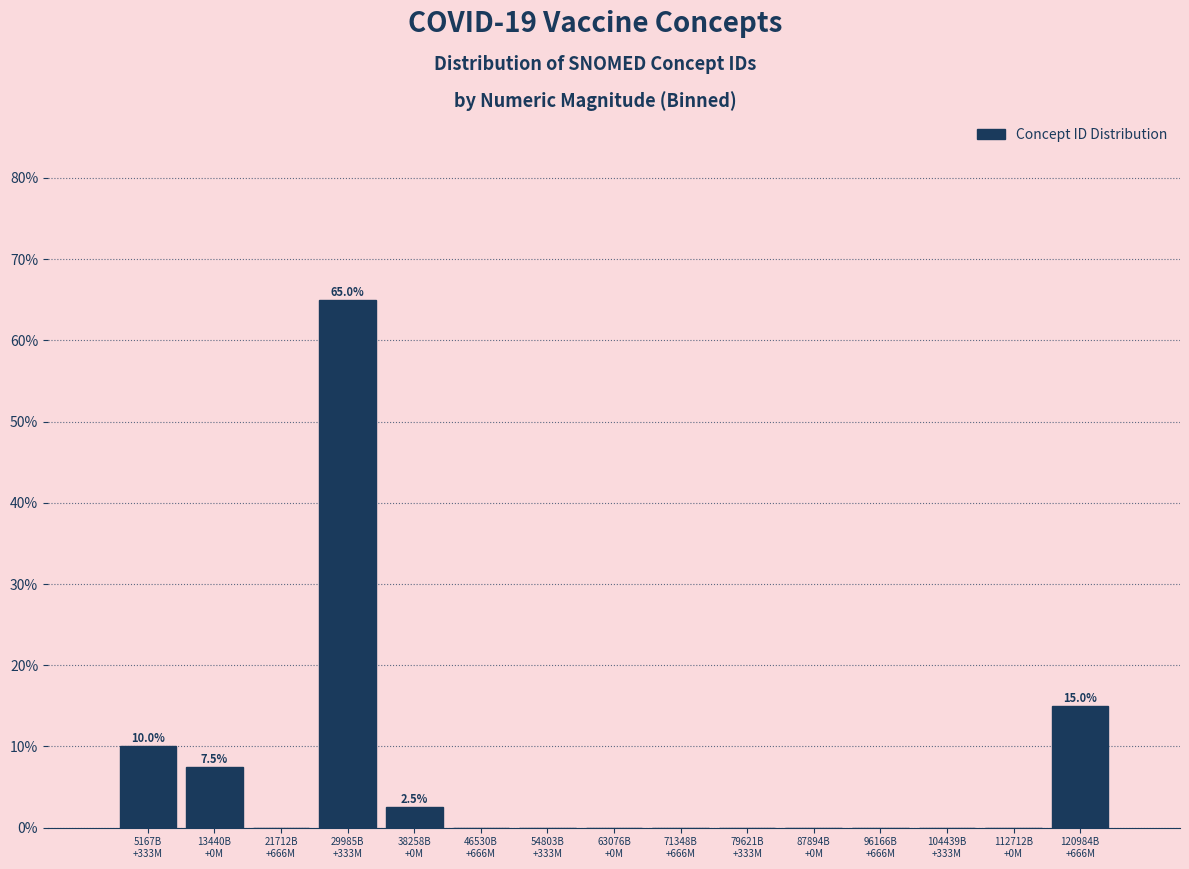

What is the sum of all values?

100.0